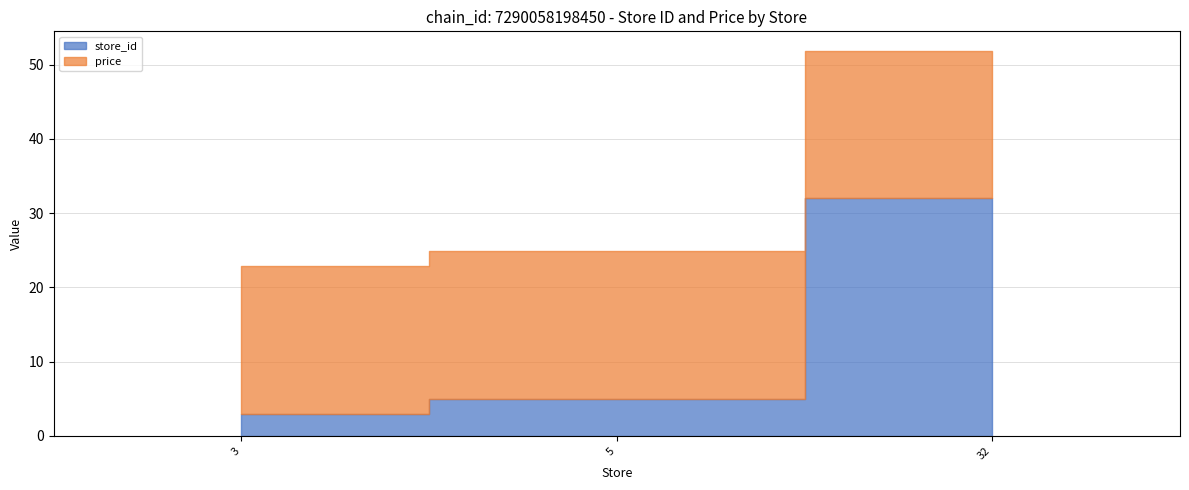

Between 32 and 3, which is larger?

32